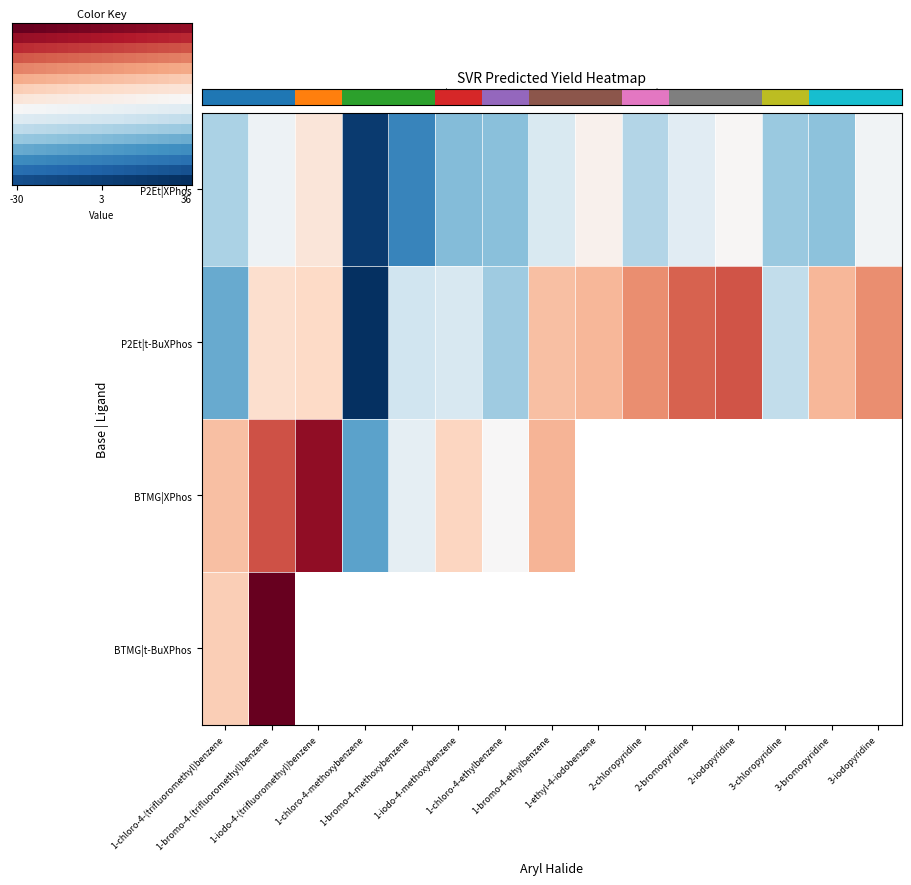

Reading left to right, transcribe all the data shown in this chart.

5-methylisoxazole|1-chloro-4-(trifluoromethyl)benzene|P2Et|XPhos=-9.7	5-methylisoxazole|1-bromo-4-(trifluoromethyl)benzene|P2Et|XPhos=-1.6	5-methylisoxazole|1-iodo-4-(trifluoromethyl)benzene|P2Et|XPhos=4.4	5-methylisoxazole|1-chloro-4-methoxybenzene|P2Et|XPhos=-29.2	5-methylisoxazole|1-bromo-4-methoxybenzene|P2Et|XPhos=-20.1	5-methylisoxazole|1-iodo-4-methoxybenzene|P2Et|XPhos=-13.3	5-methylisoxazole|1-chloro-4-ethylbenzene|P2Et|XPhos=-12.8	5-methylisoxazole|1-bromo-4-ethylbenzene|P2Et|XPhos=-4.6	5-methylisoxazole|1-ethyl-4-iodobenzene|P2Et|XPhos=1.4	5-methylisoxazole|2-chloropyridine|P2Et|XPhos=-9.0	5-methylisoxazole|2-bromopyridine|P2Et|XPhos=-3.5	5-methylisoxazole|2-iodopyridine|P2Et|XPhos=0.4	5-methylisoxazole|3-chloropyridine|P2Et|XPhos=-11.2	5-methylisoxazole|3-bromopyridine|P2Et|XPhos=-12.4	5-methylisoxazole|3-iodopyridine|P2Et|XPhos=-1.2	5-methylisoxazole|1-chloro-4-(trifluoromethyl)benzene|BTMG|XPhos=10.6	5-methylisoxazole|1-bromo-4-(trifluoromethyl)benzene|BTMG|XPhos=22.7	5-methylisoxazole|1-iodo-4-(trifluoromethyl)benzene|BTMG|XPhos=31.8	5-methylisoxazole|1-chloro-4-methoxybenzene|BTMG|XPhos=-16.3	5-methylisoxazole|1-bromo-4-methoxybenzene|BTMG|XPhos=-2.7	5-methylisoxazole|1-iodo-4-methoxybenzene|BTMG|XPhos=7.6	5-methylisoxazole|1-chloro-4-ethylbenzene|BTMG|XPhos=0.1	5-methylisoxazole|1-bromo-4-ethylbenzene|BTMG|XPhos=12.3	5-methylisoxazole|1-chloro-4-(trifluoromethyl)benzene|P2Et|t-BuXPhos=-15.4	5-methylisoxazole|1-bromo-4-(trifluoromethyl)benzene|P2Et|t-BuXPhos=6.0	5-methylisoxazole|1-iodo-4-(trifluoromethyl)benzene|P2Et|t-BuXPhos=7.0	5-methylisoxazole|1-chloro-4-methoxybenzene|P2Et|t-BuXPhos=-30.4	5-methylisoxazole|1-bromo-4-methoxybenzene|P2Et|t-BuXPhos=-6.1	5-methylisoxazole|1-iodo-4-methoxybenzene|P2Et|t-BuXPhos=-5.0	5-methylisoxazole|1-chloro-4-ethylbenzene|P2Et|t-BuXPhos=-10.8	5-methylisoxazole|1-bromo-4-ethylbenzene|P2Et|t-BuXPhos=10.9	5-methylisoxazole|1-ethyl-4-iodobenzene|P2Et|t-BuXPhos=11.9	5-methylisoxazole|2-chloropyridine|P2Et|t-BuXPhos=16.6	5-methylisoxazole|2-bromopyridine|P2Et|t-BuXPhos=21.2	5-methylisoxazole|2-iodopyridine|P2Et|t-BuXPhos=22.4	5-methylisoxazole|3-chloropyridine|P2Et|t-BuXPhos=-7.6	5-methylisoxazole|3-bromopyridine|P2Et|t-BuXPhos=12.0	5-methylisoxazole|3-iodopyridine|P2Et|t-BuXPhos=16.5	5-methylisoxazole|1-chloro-4-(trifluoromethyl)benzene|BTMG|t-BuXPhos=8.9	5-methylisoxazole|1-bromo-4-(trifluoromethyl)benzene|BTMG|t-BuXPhos=35.8